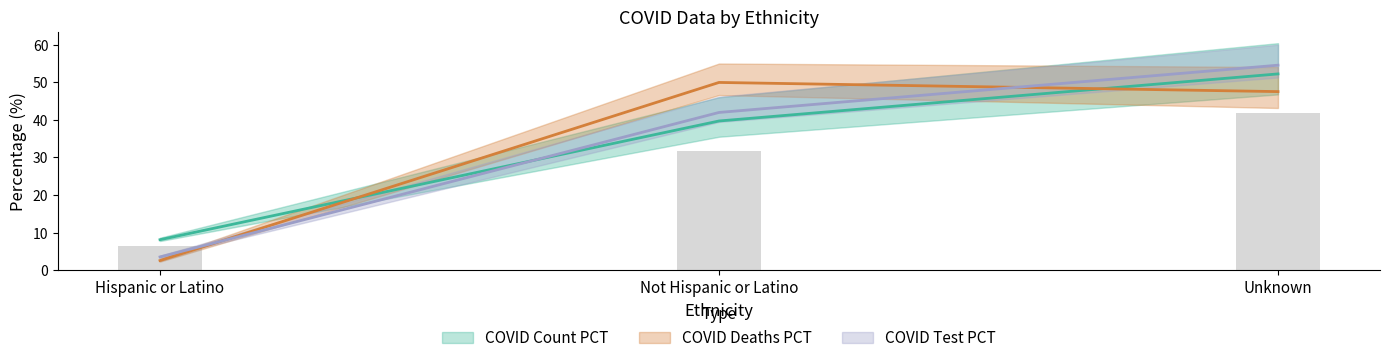

What is the difference between the maximum and minimum values in the COVID_DEATHS series?

47.4